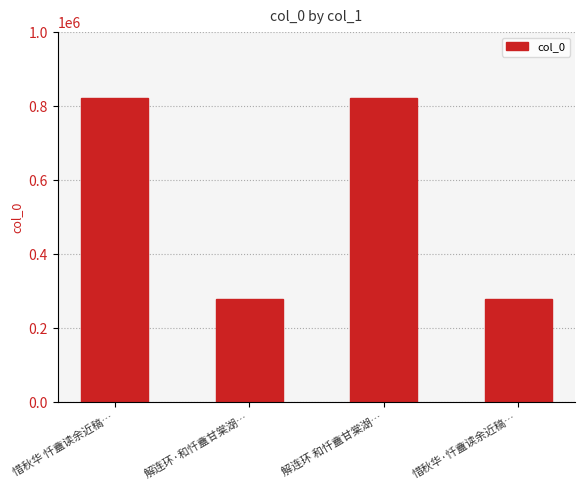

Approximately how many times larger is the value at 惜秋华 忏盦读余近稿… compared to 解连环·和忏盦甘棠湖…?

2.9